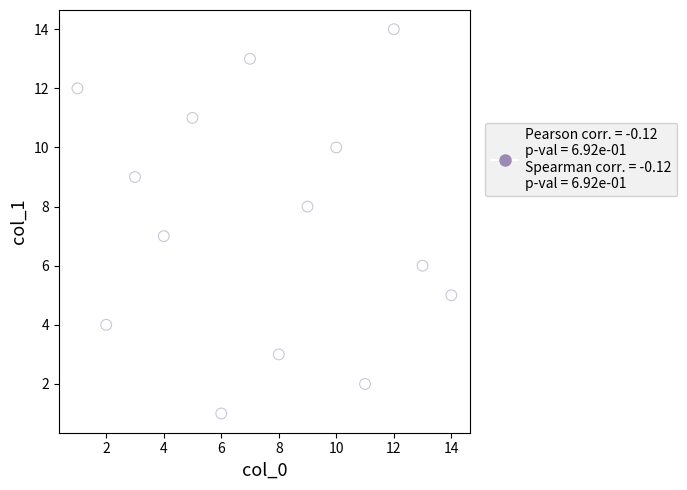

What is the range of X values (max minus min)?

13